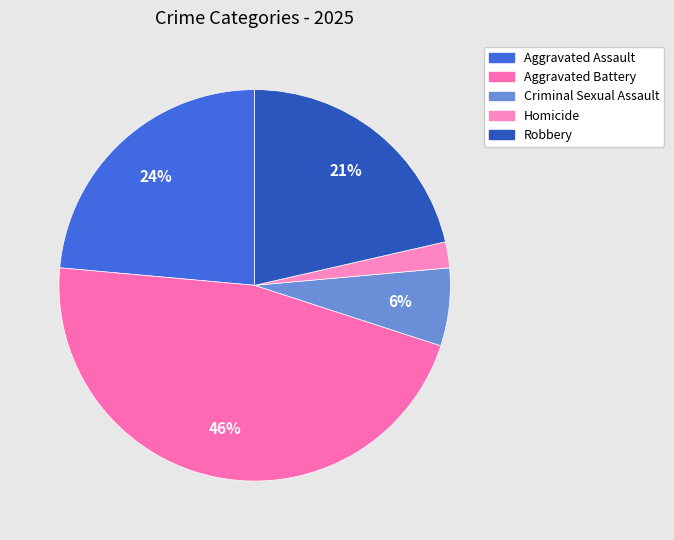

To the nearest percent, what is the difference between the largest and smallest slice percentages?

44%